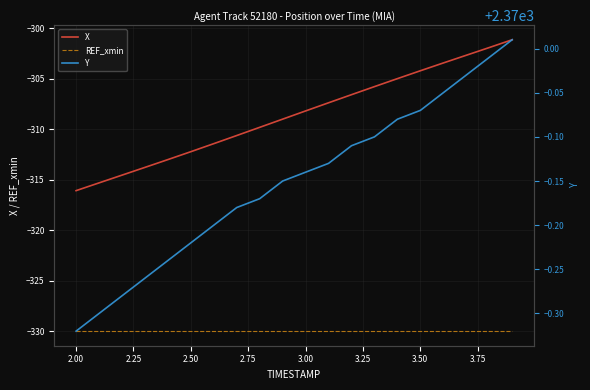

Rank the series by their maximum value, from lowest to highest.

REF_xmin, X, Y